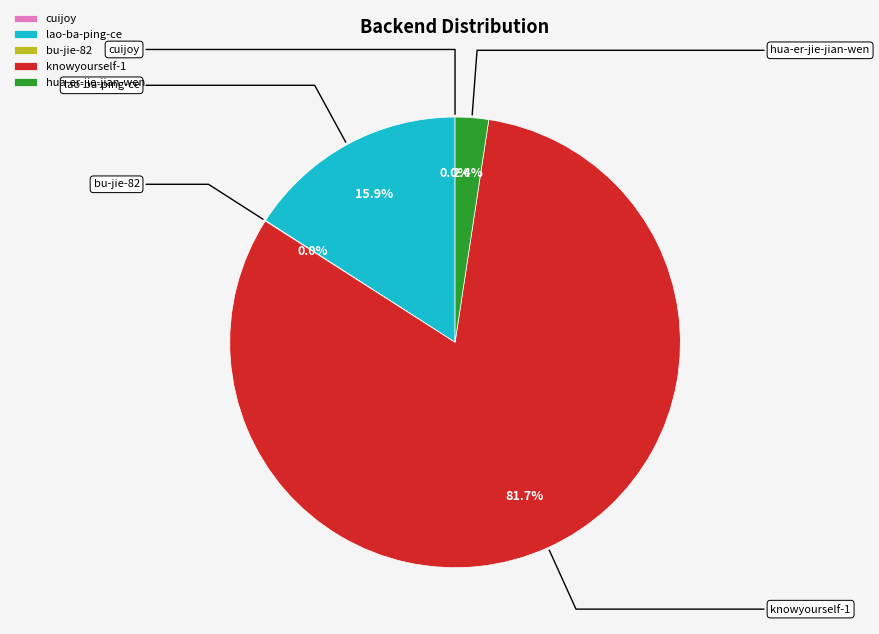

Between knowyourself-1 and hua-er-jie-jian-wen, which is larger?

knowyourself-1